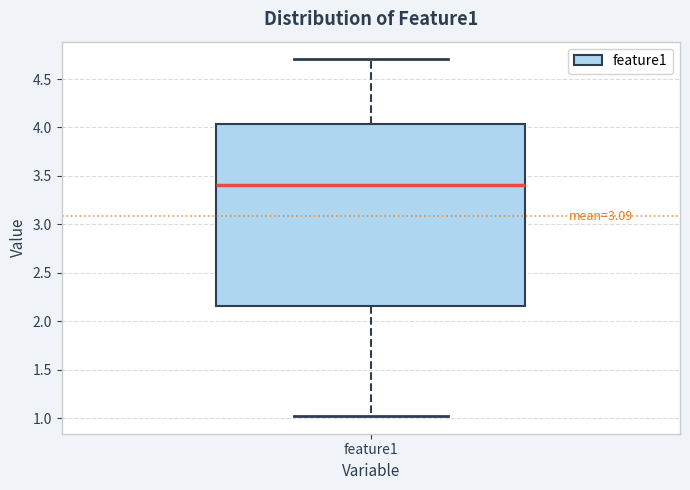

Transcribe this box plot: give where the median line is, the range the box spans, and where the two whiskers end, as read against the y-axis. The values are not printed on the chart, so give them approximately, as read against the axis.

median 3.40, box 2.15 to 4.05, whiskers 1.00 to 4.70